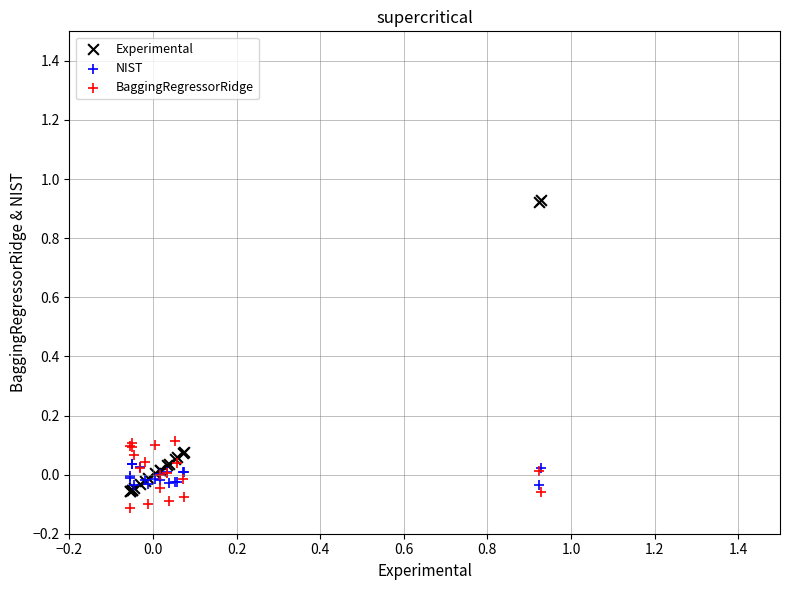

Which series reaches the maximum Y coordinate?

Experimental